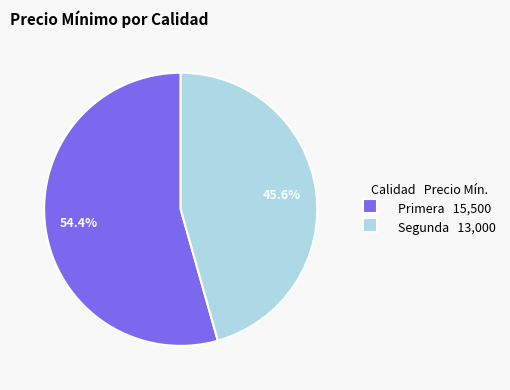

Rank the categories by value from highest to lowest.

Primera 15,500, Segunda 13,000